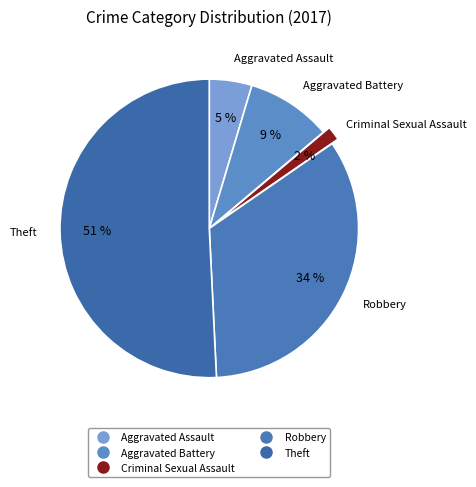

How many segments does this pie chart have?

5